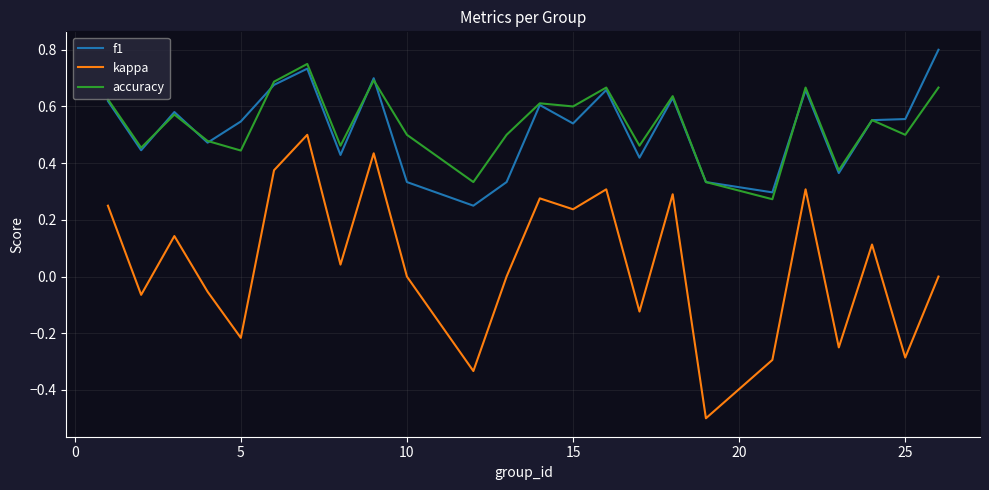

True or false: kappa and f1 cross at least once.

False